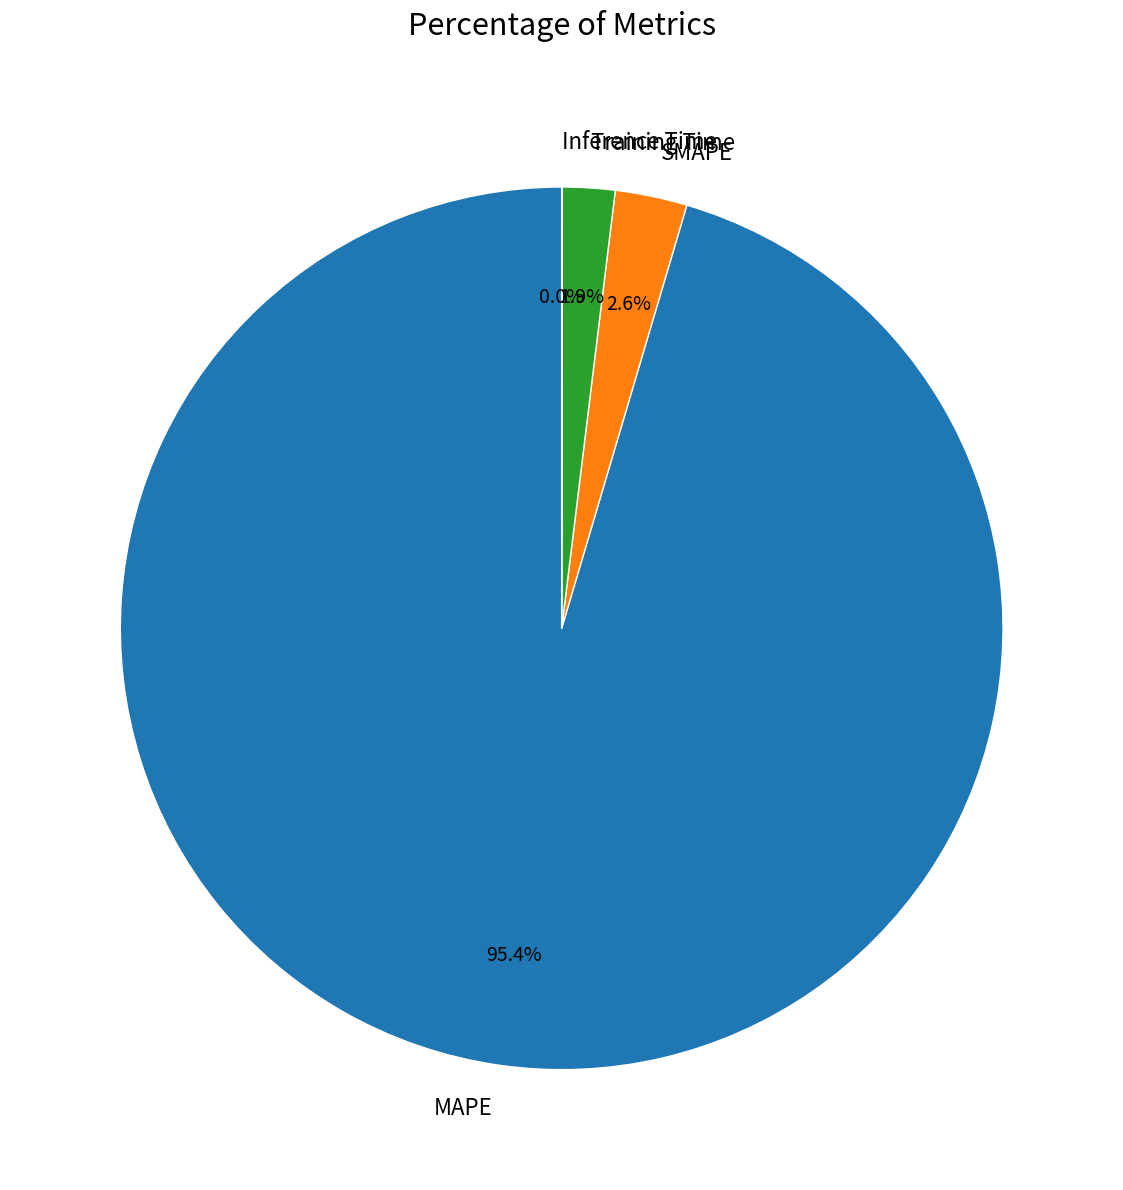

Between SMAPE and MAPE, which is larger?

MAPE